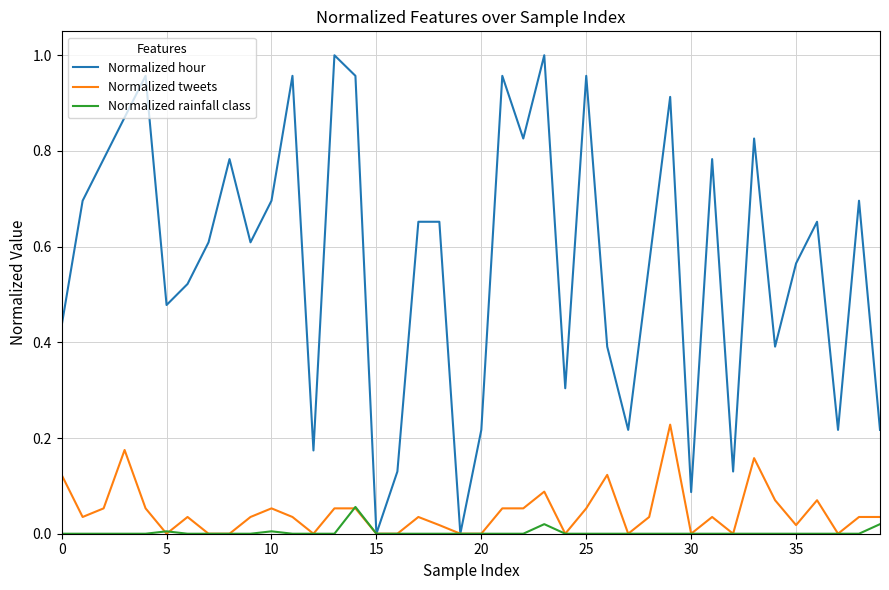

Which series has the widest spread of values?

Normalized hour